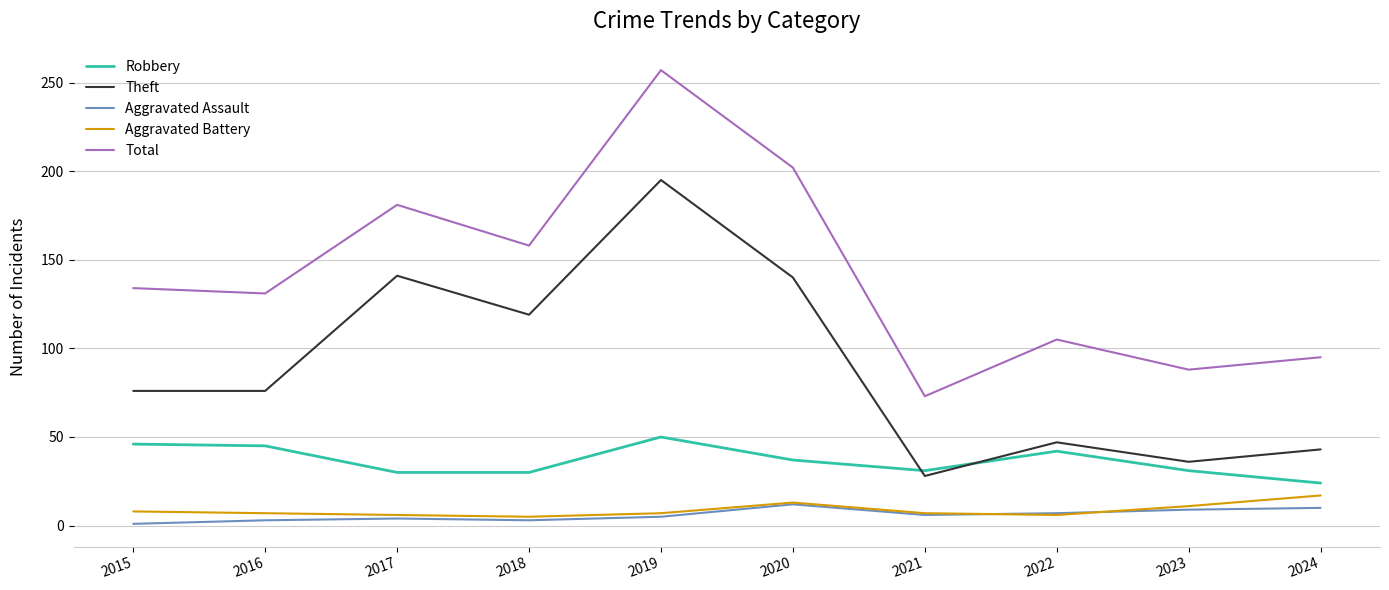

Which series has the largest total across all categories?

Total